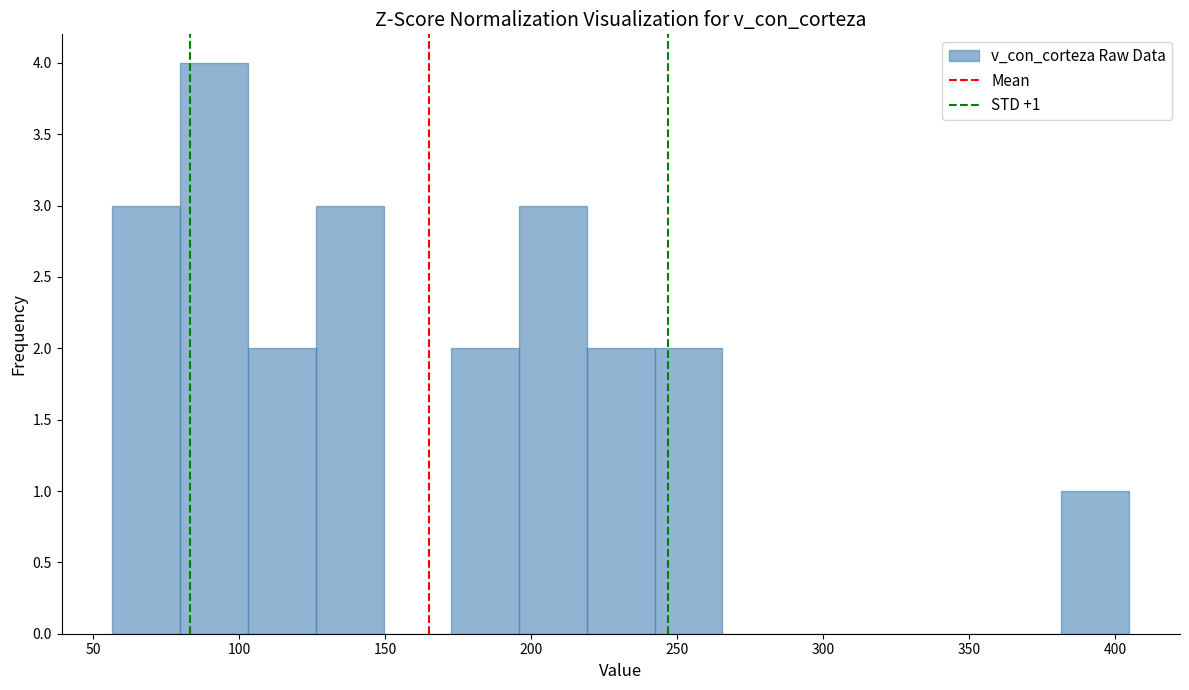

Over which range of the x-axis is the bar tallest?

80 to 105